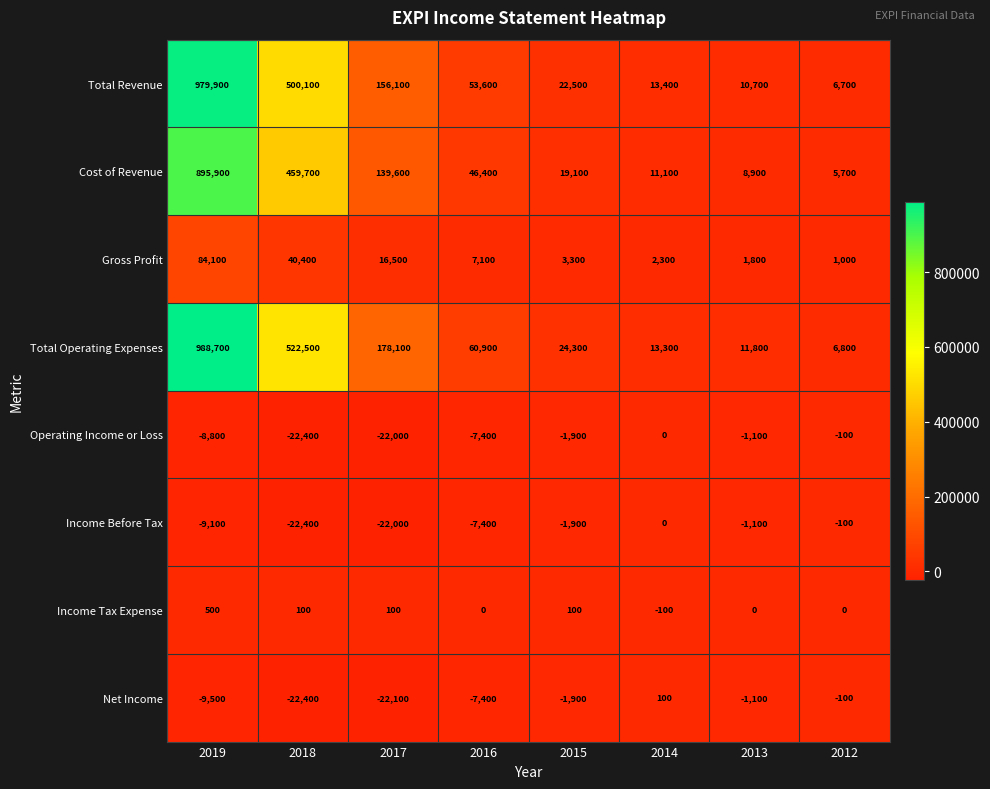

Which series changed the most between 2017 and 2014?

Total Operating Expenses